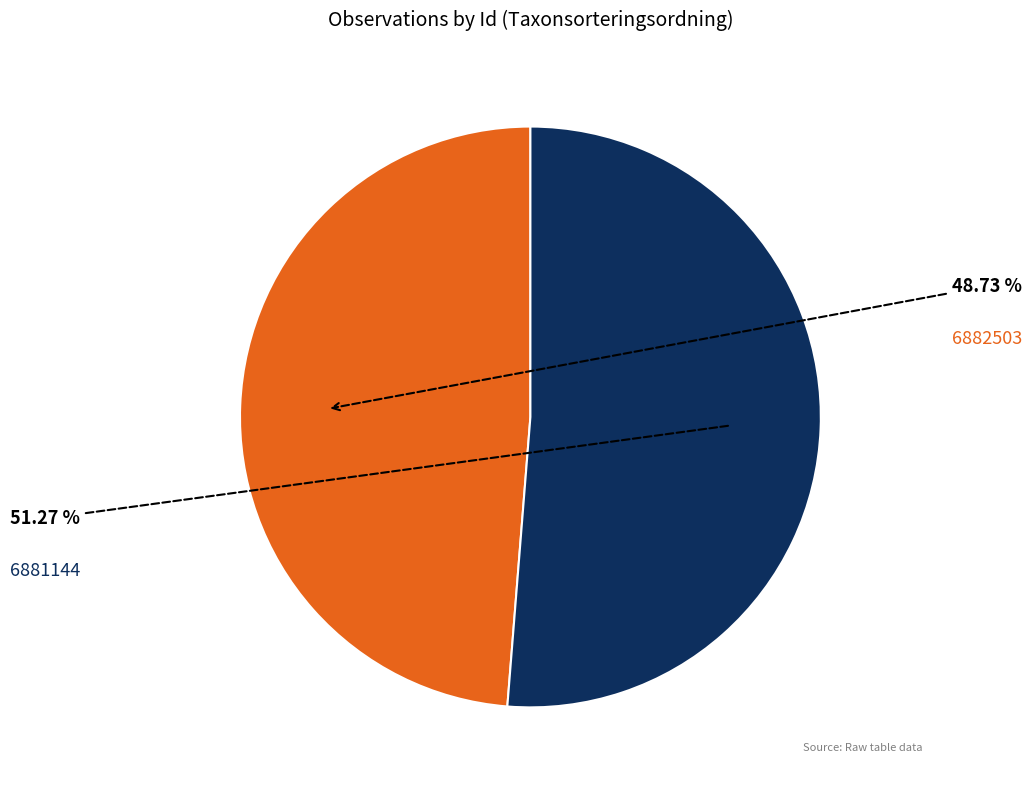

Is there a majority slice in this chart?

Yes